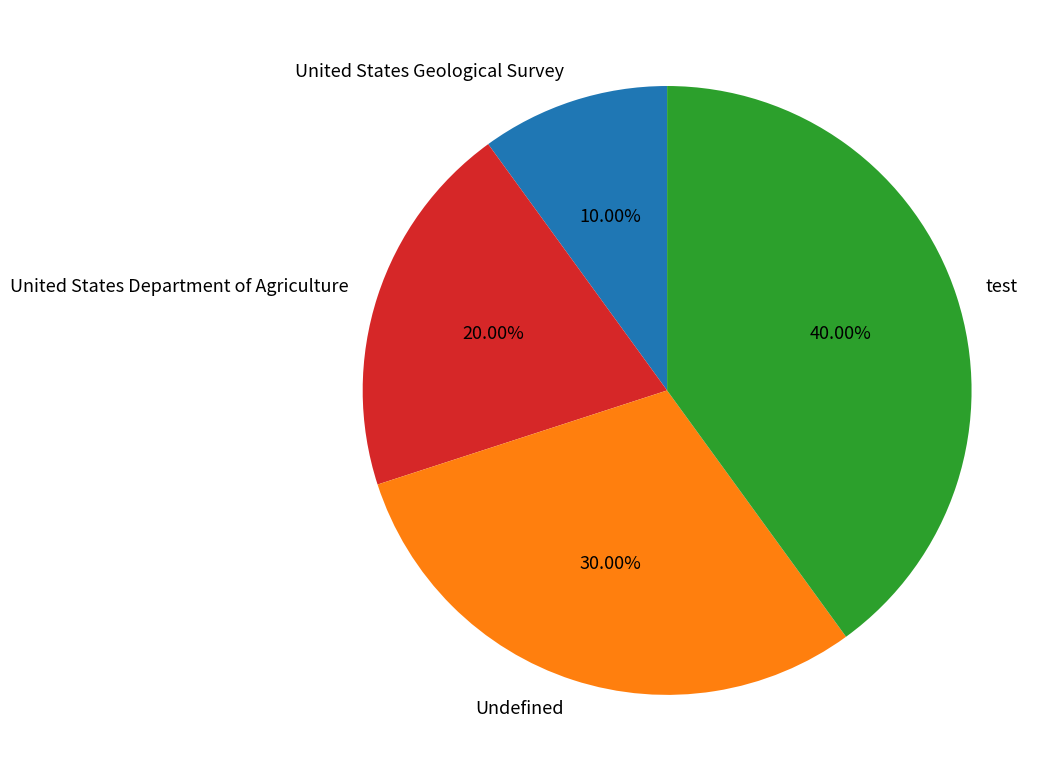

Which category has the biggest portion of the pie?

test